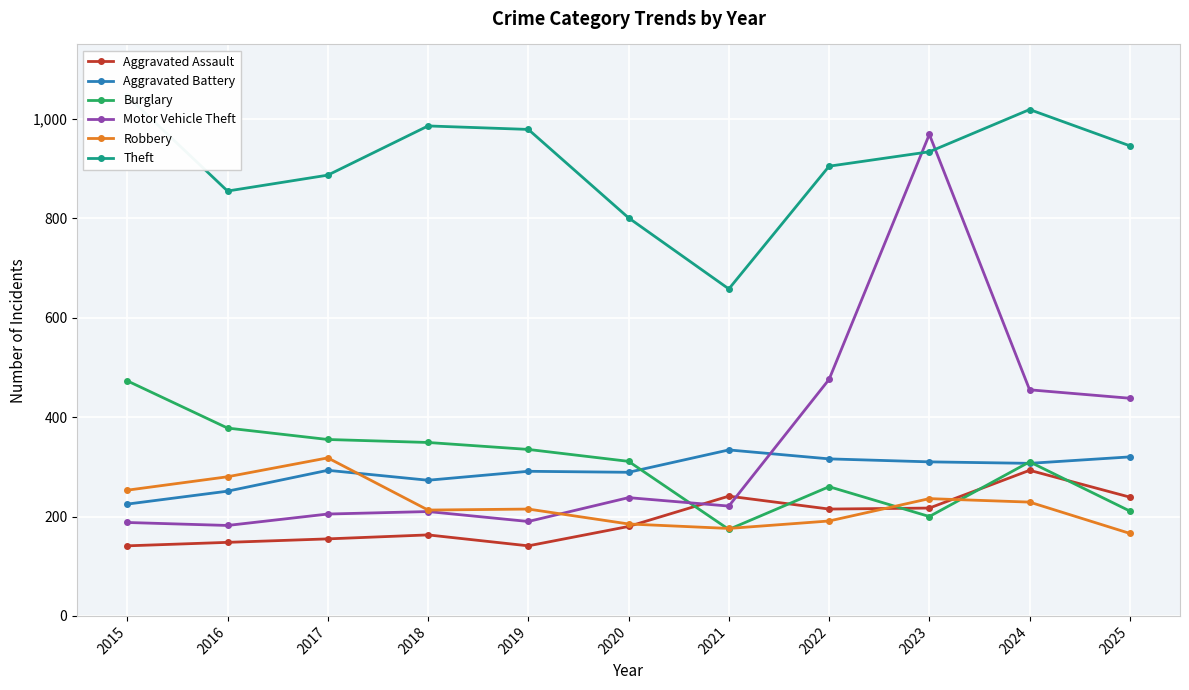

Reading left to right, list all the values displayed in this chart.

Aggravated Assault: 2015=141	2016=148	2017=155	2018=163	2019=141	2020=180	2021=241	2022=215	2023=217	2024=293	2025=239
Aggravated Battery: 2015=225	2016=251	2017=293	2018=273	2019=291	2020=289	2021=334	2022=316	2023=310	2024=307	2025=320
Burglary: 2015=473	2016=378	2017=355	2018=349	2019=335	2020=311	2021=174	2022=260	2023=200	2024=310	2025=211
Motor Vehicle Theft: 2015=188	2016=182	2017=205	2018=210	2019=190	2020=238	2021=221	2022=476	2023=969	2024=455	2025=438
Robbery: 2015=253	2016=280	2017=318	2018=213	2019=215	2020=185	2021=176	2022=191	2023=236	2024=229	2025=166
Theft: 2015=1046	2016=855	2017=887	2018=986	2019=979	2020=801	2021=658	2022=905	2023=934	2024=1019	2025=946